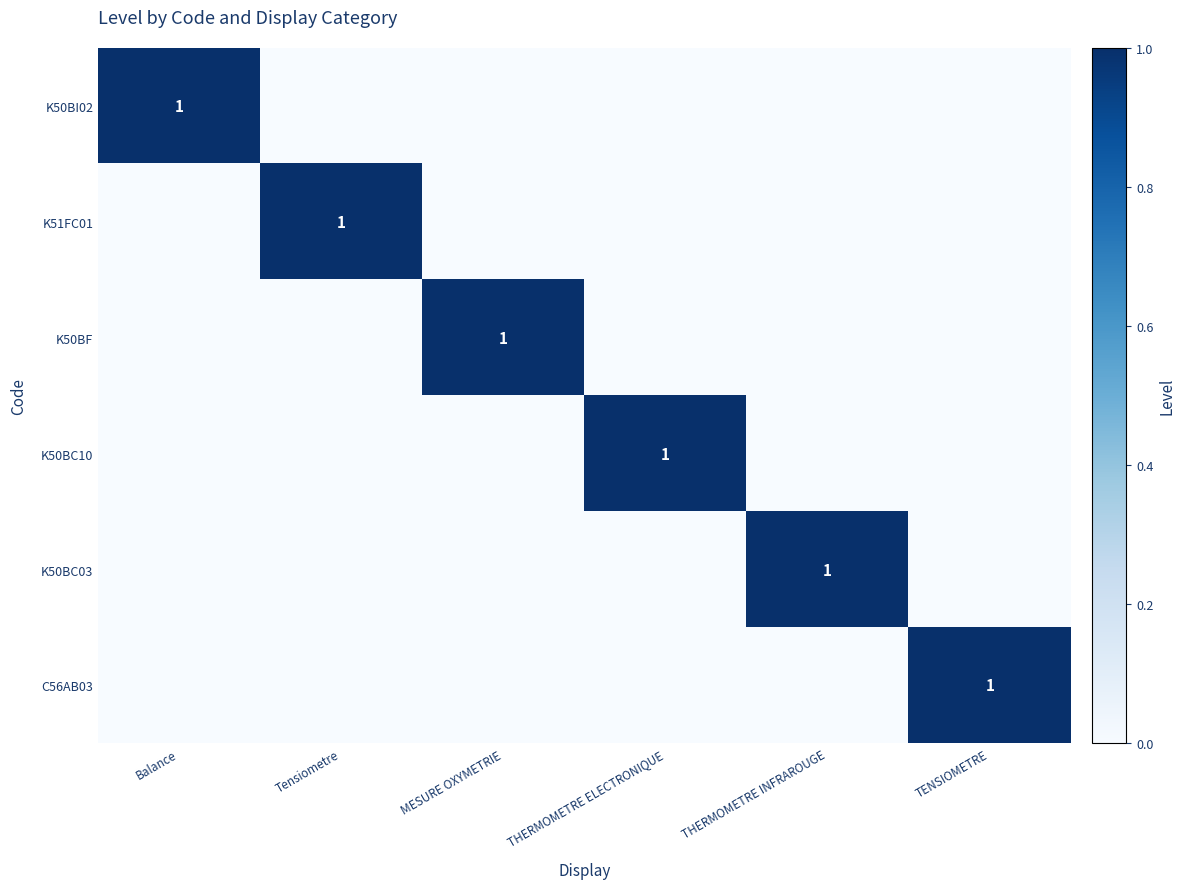

True or false: K51FC01 has a value of 1 at Tensiometre.

True